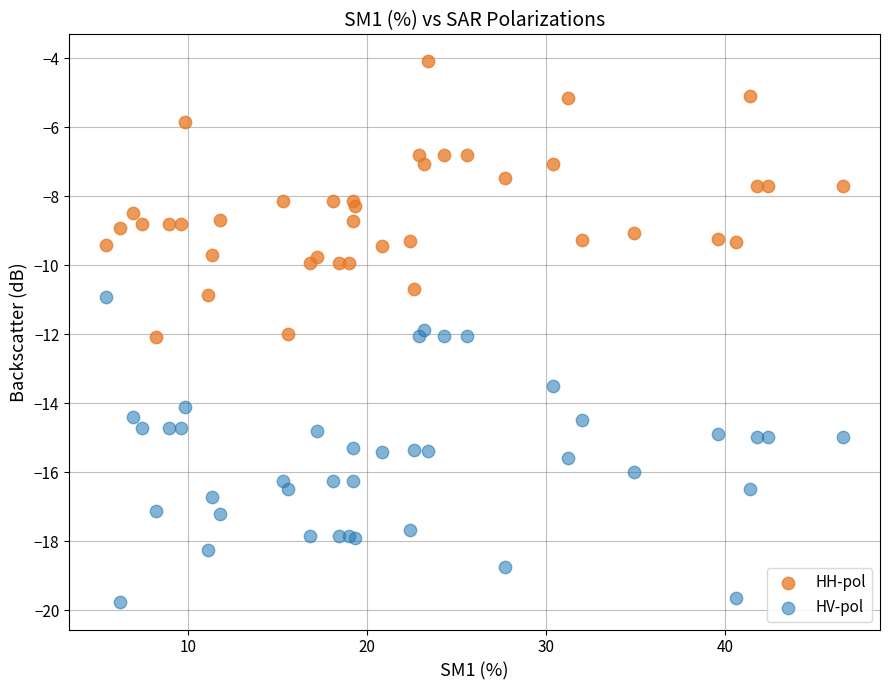

Which series contains the lowest Y value?

HV-pol